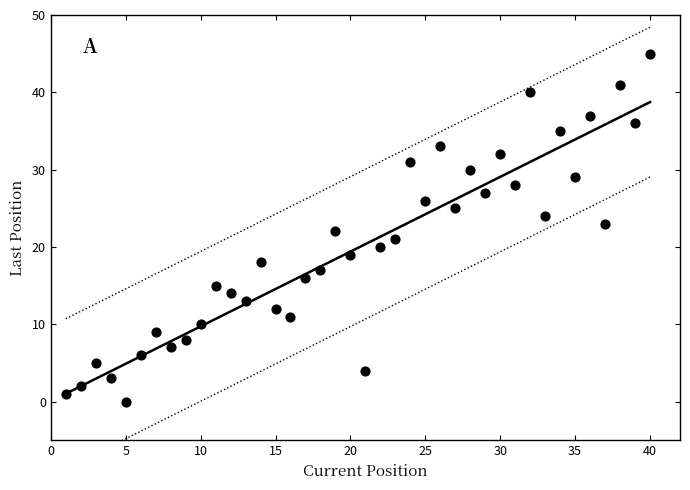

What is the range of Y values (max minus min)?

45